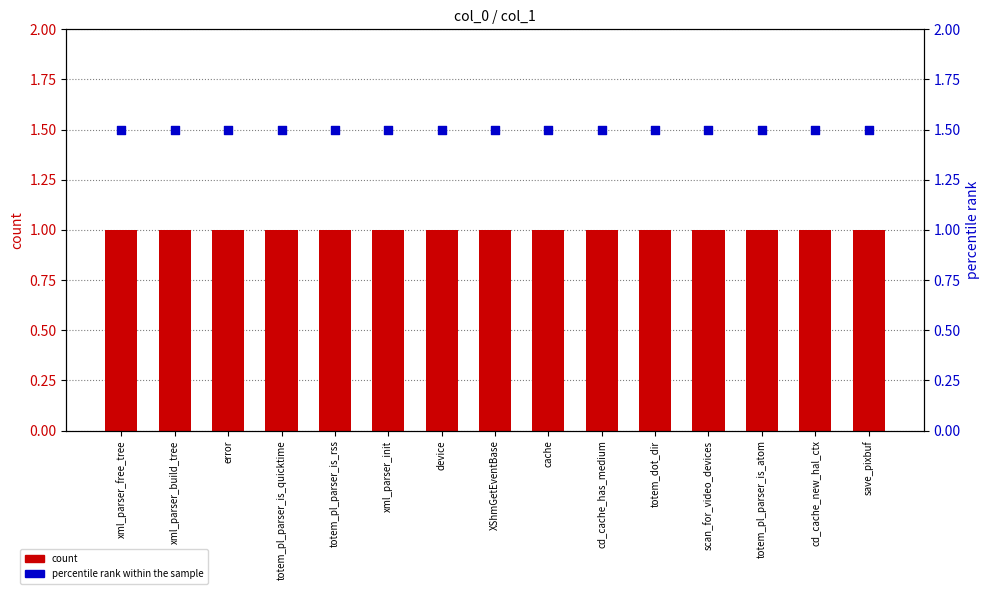

At which category is the sum across all series the highest?

xml_parser_free_tree